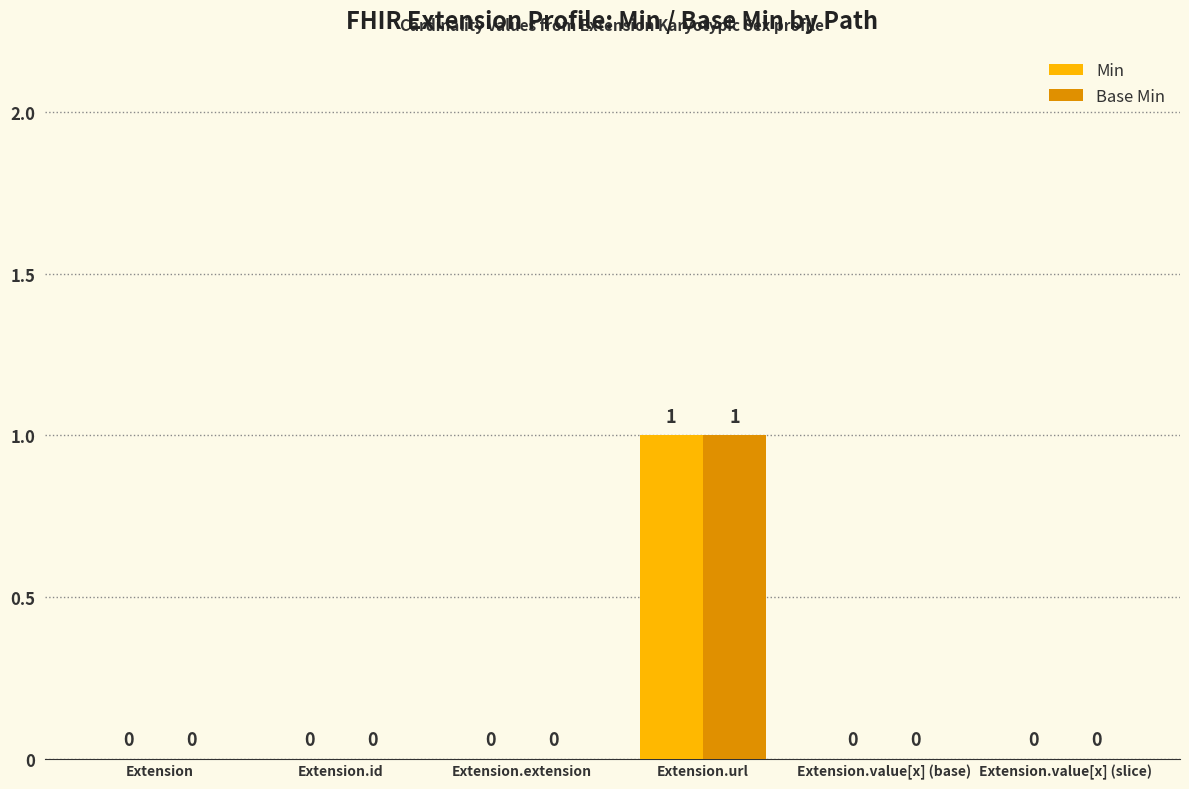

At which label does Min reach its peak?

Extension.url